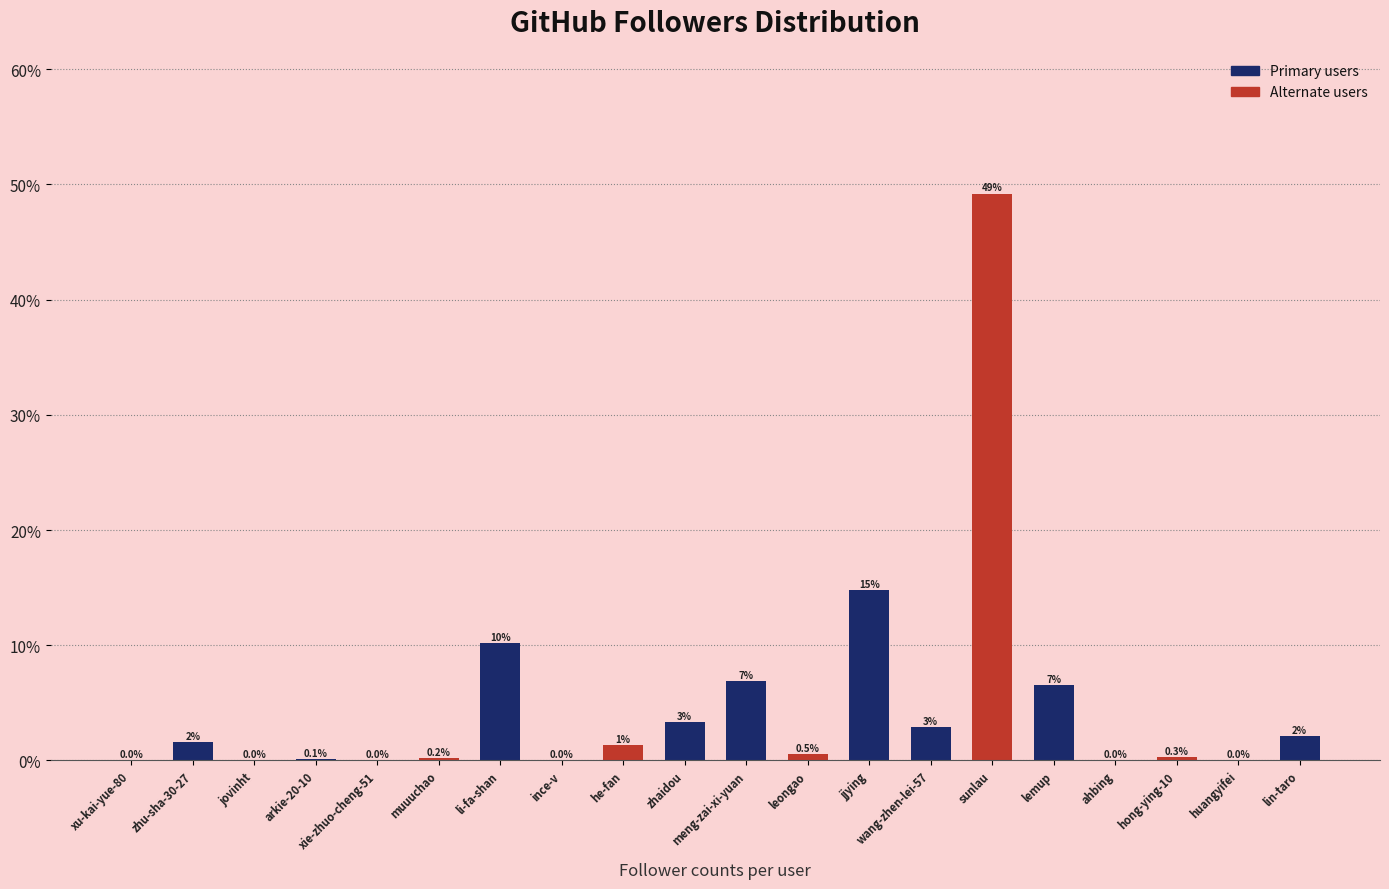

What is the greatest value displayed?

49.2